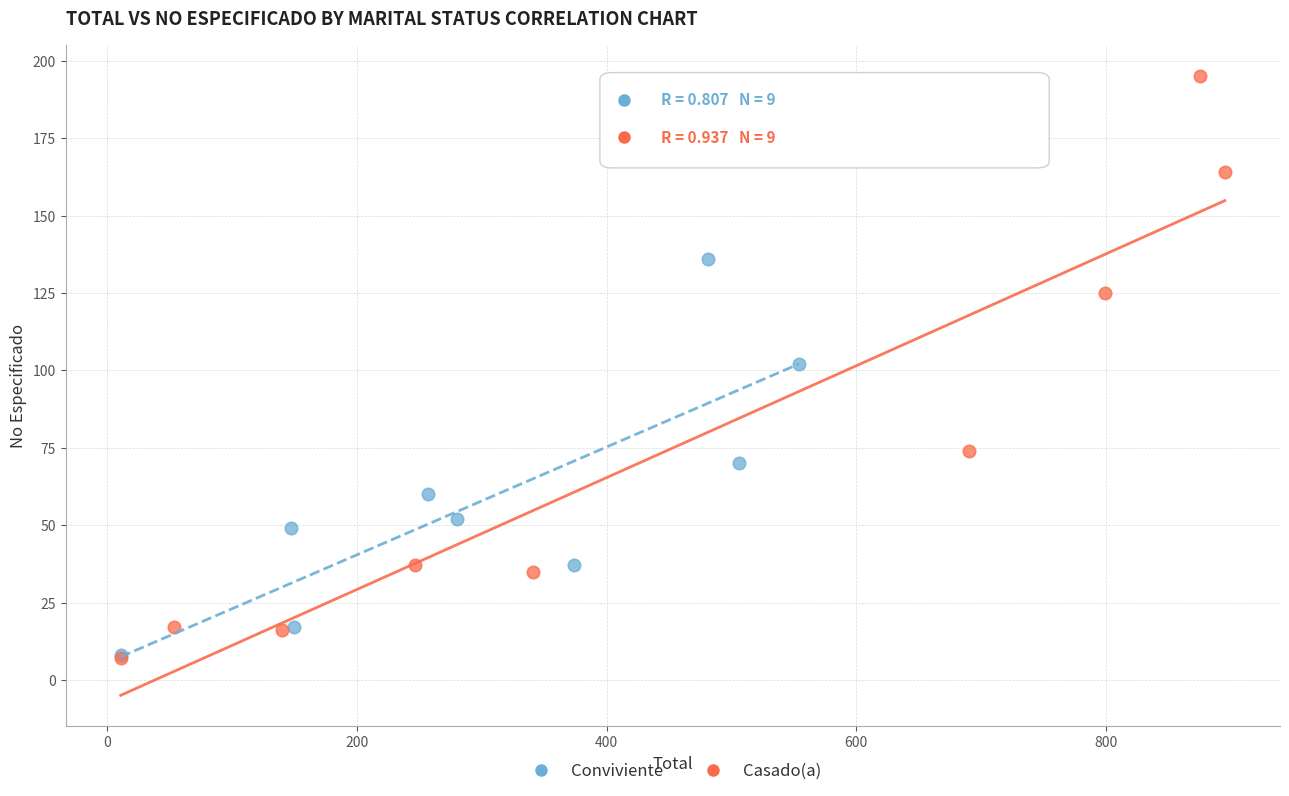

Which series has the widest spread of Y values?

Casado(a)